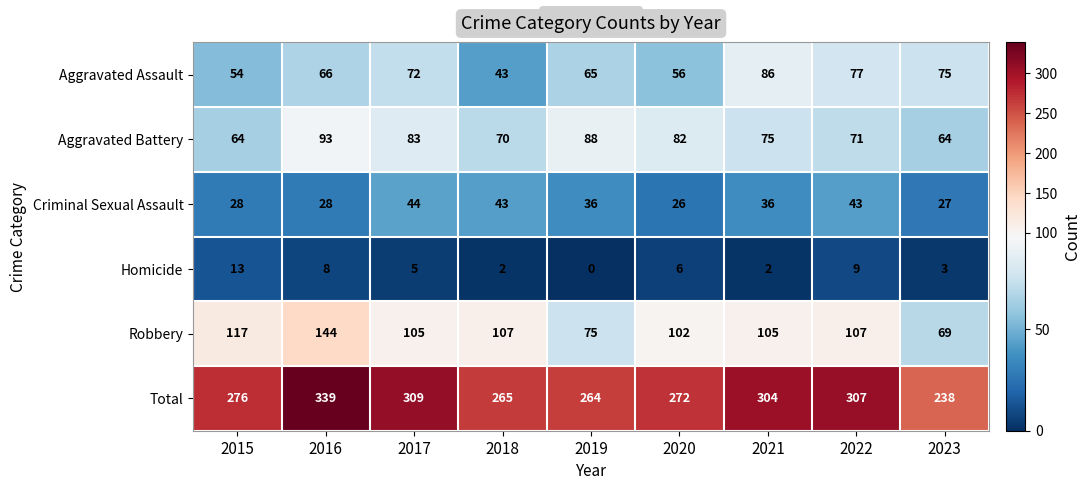

At how many categories does at least one series exceed 278?

4